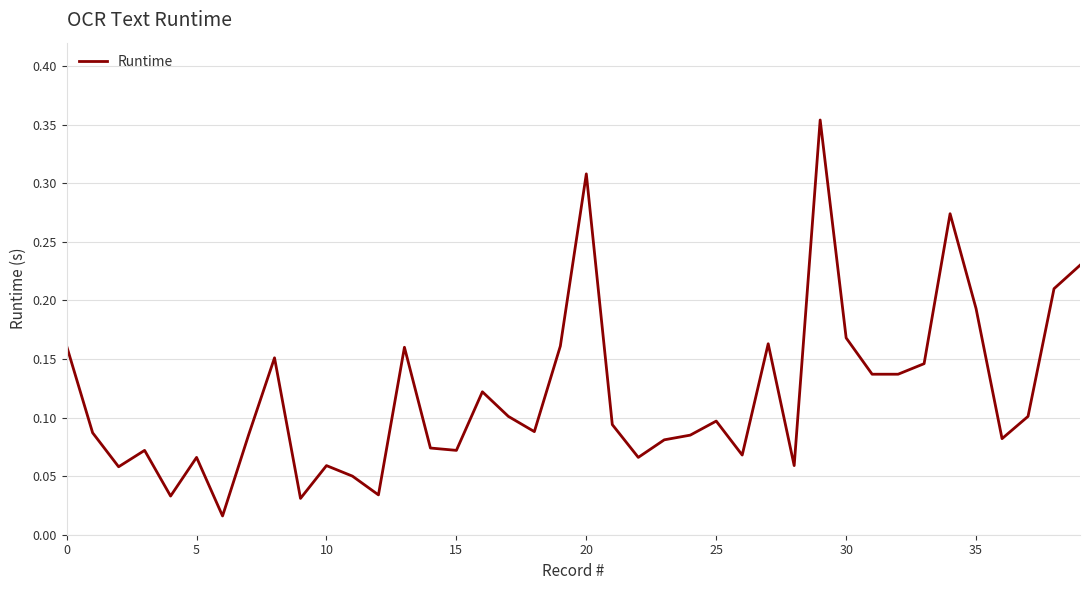

How many lines are shown in the chart?

1